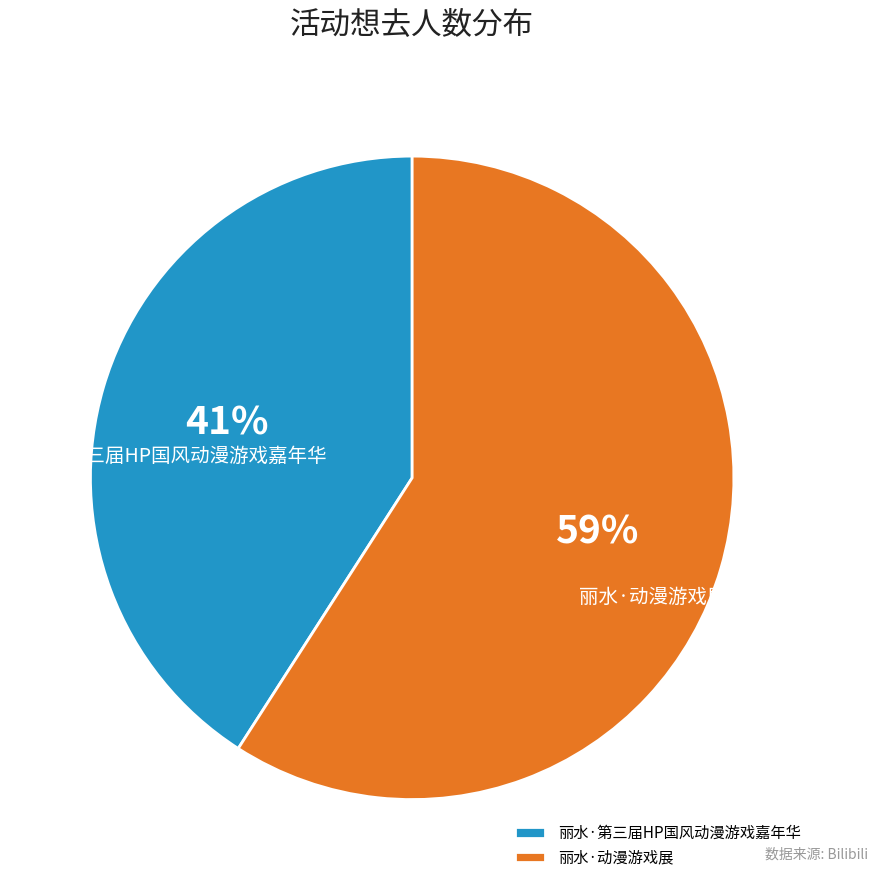

To the nearest percent, what is the difference between the largest and smallest slice percentages?

18%